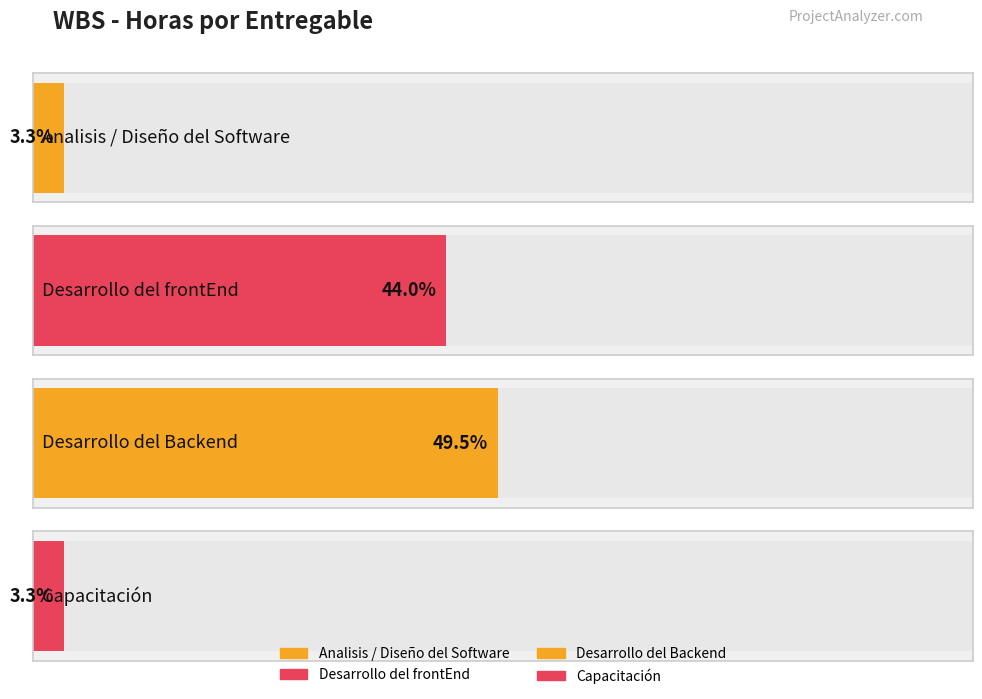

What is the smallest value displayed?

3